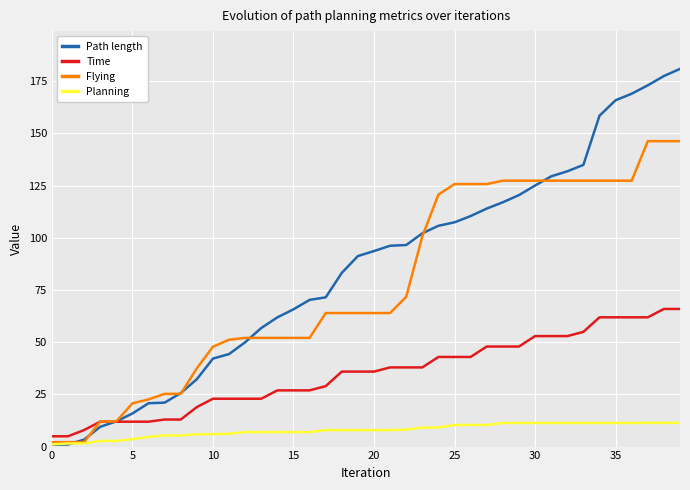

Which series has the widest spread of values?

Path length